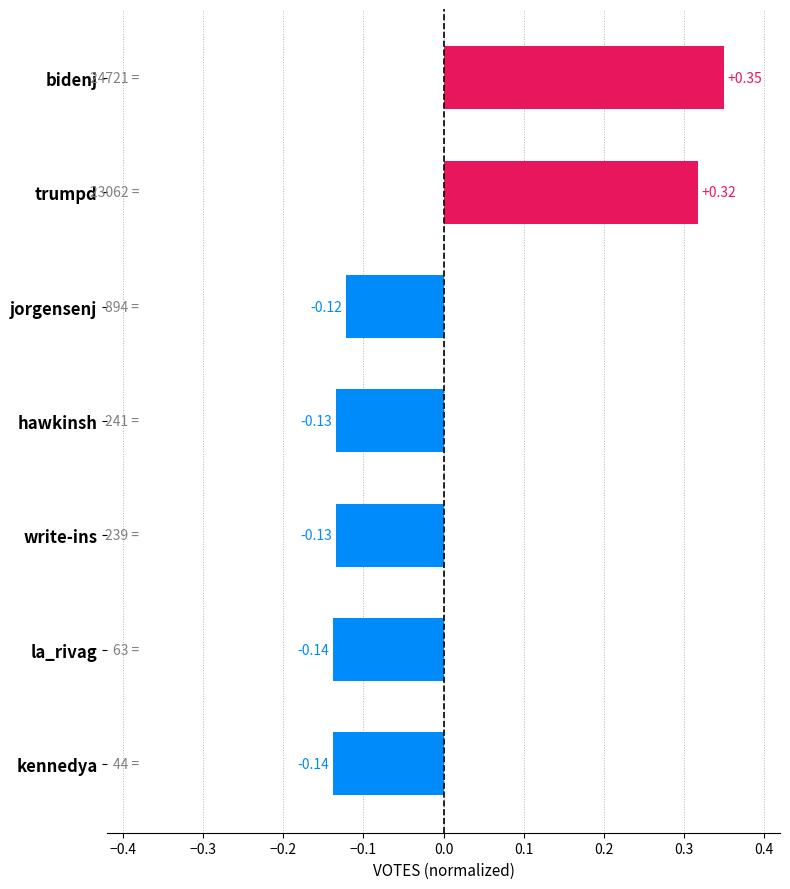

Count the values in the range 0 to 1.

2